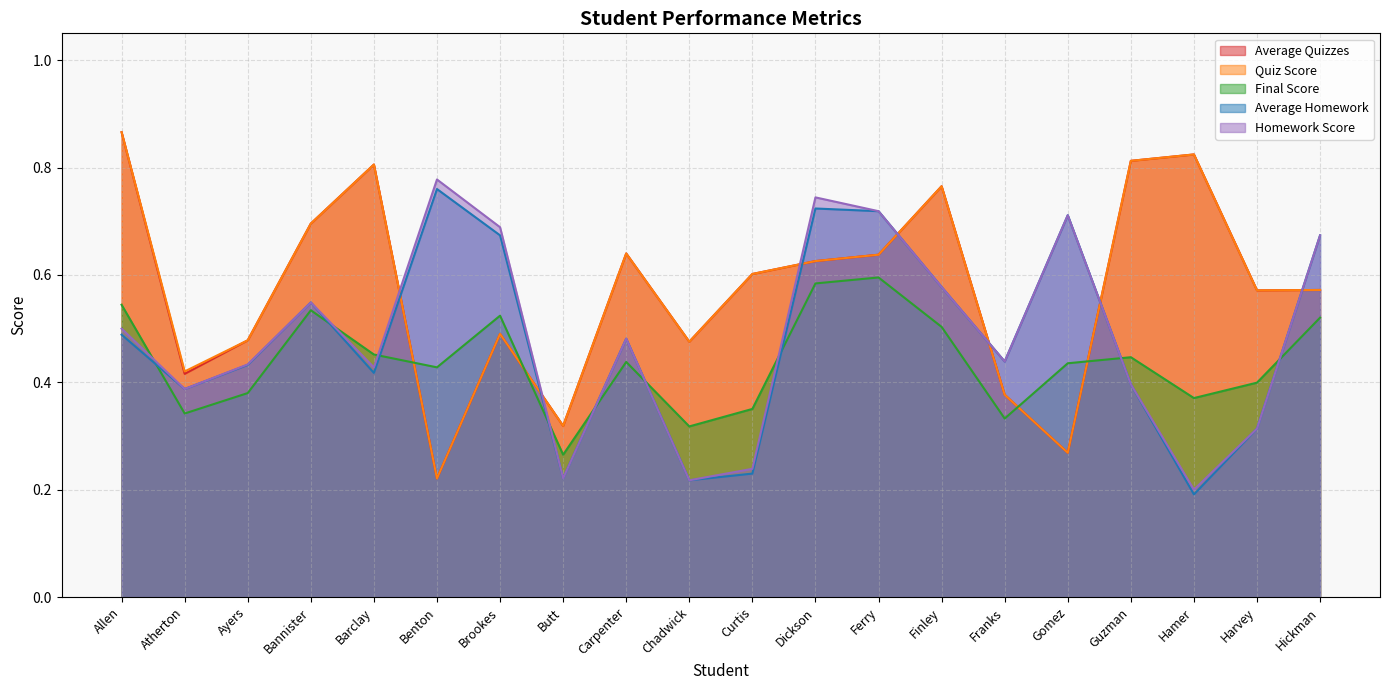

How many lines are shown in the chart?

5